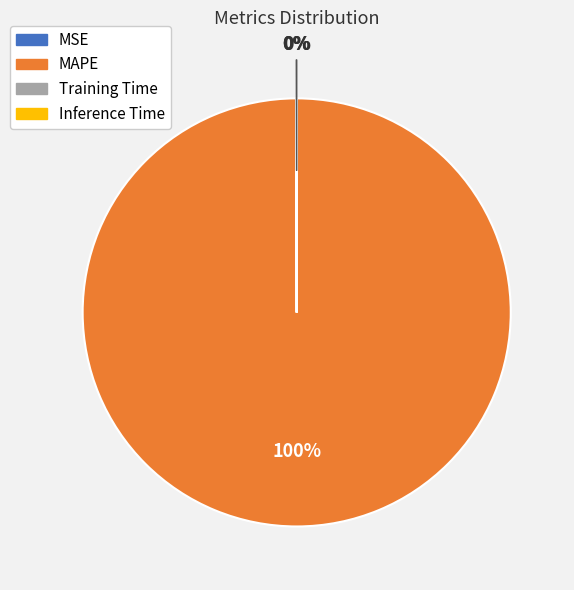

What is the majority slice?

MAPE